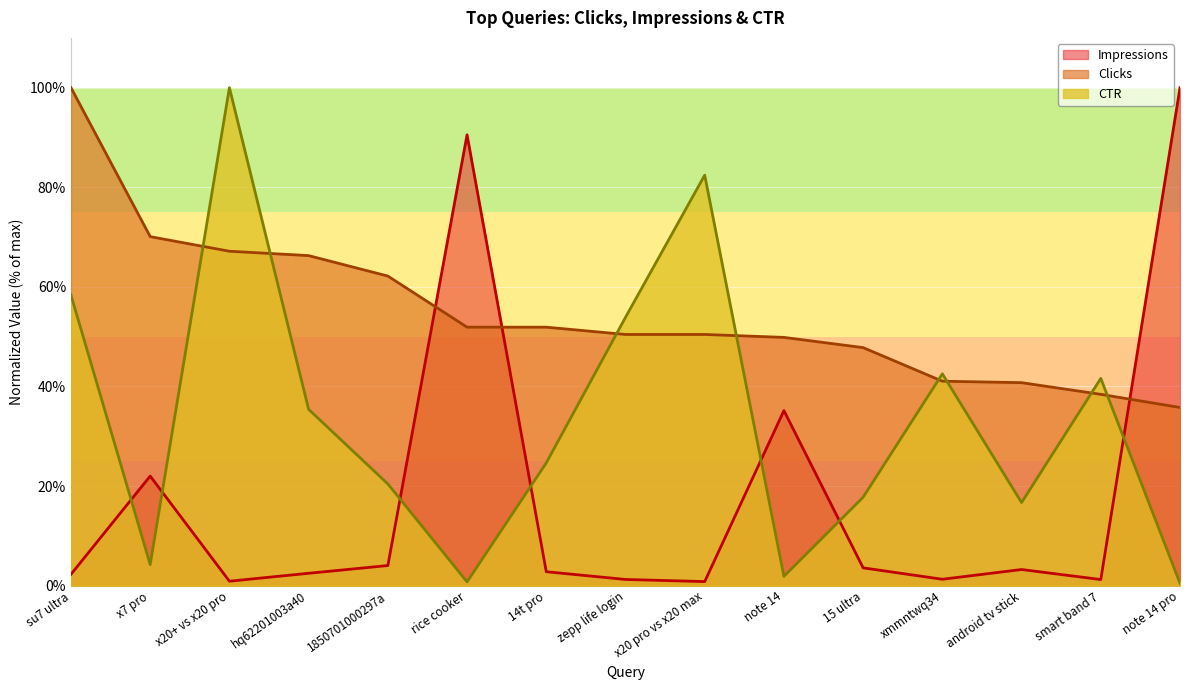

What is the total value across all series at note 14 pro?

136.3